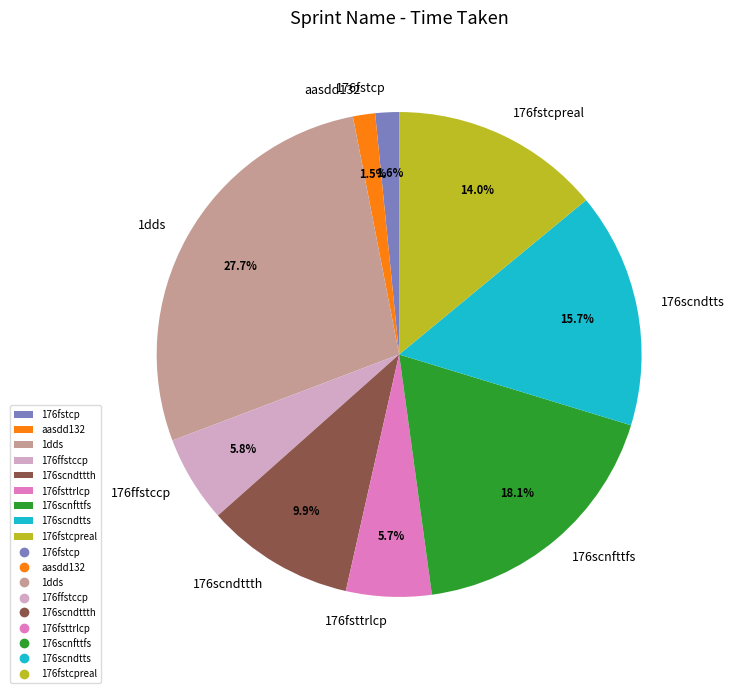

Do 176fstcpreal and 176ffstccp together represent more than half of the pie?

No